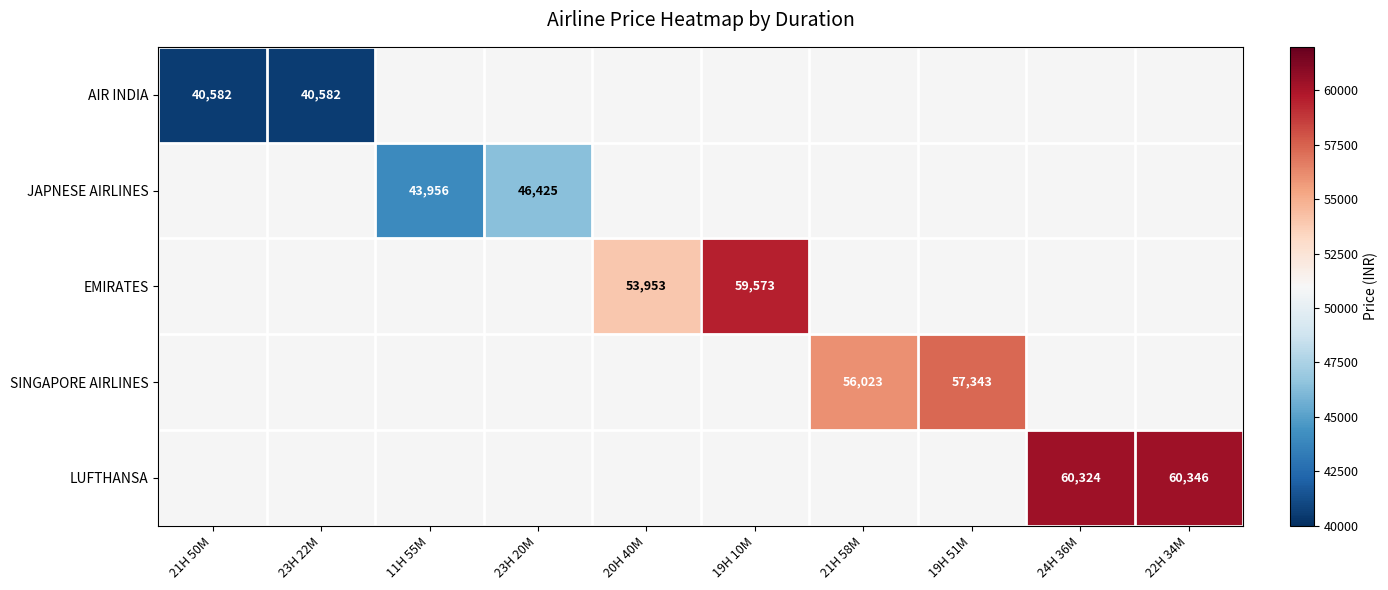

The value of JAPNESE AIRLINES at 23H 20M is 26975. True or false?

False